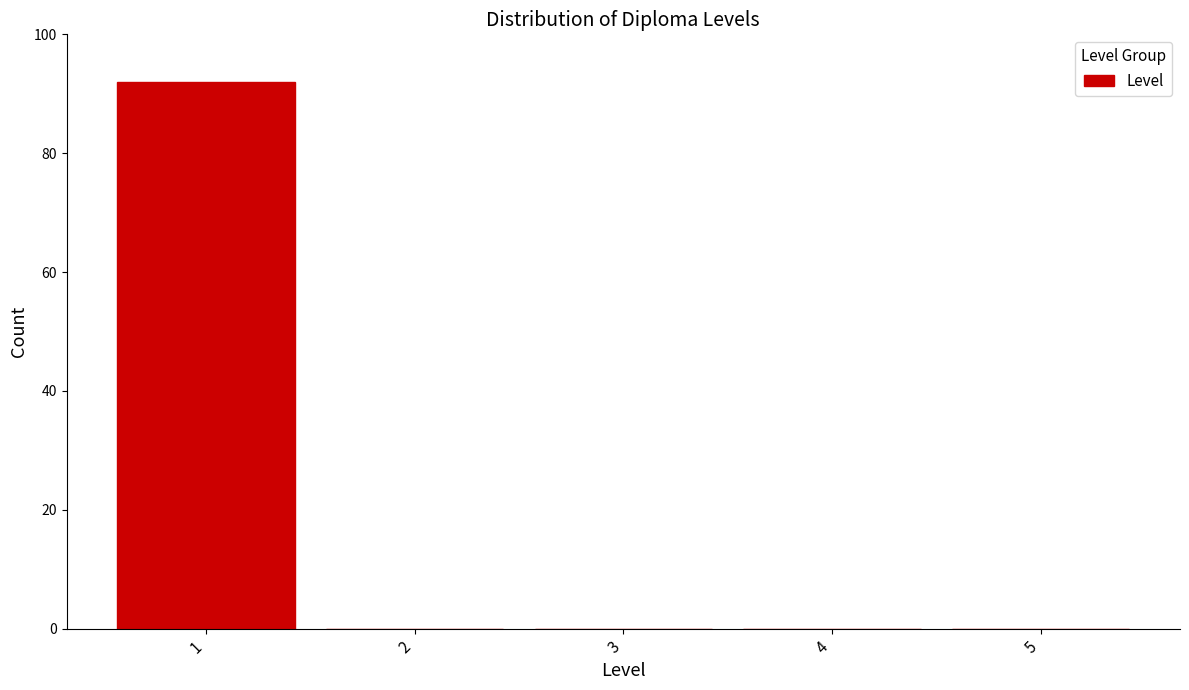

Reading left to right, transcribe this chart: for each bar, give the range it covers on the x-axis and its height. The values are not printed on the chart, so give them approximately, as read against the axis.

0.5 to 1.5: 92
1.5 to 2.5: 0
2.5 to 3.5: 0
3.5 to 4.5: 0
4.5 to 5.5: 0